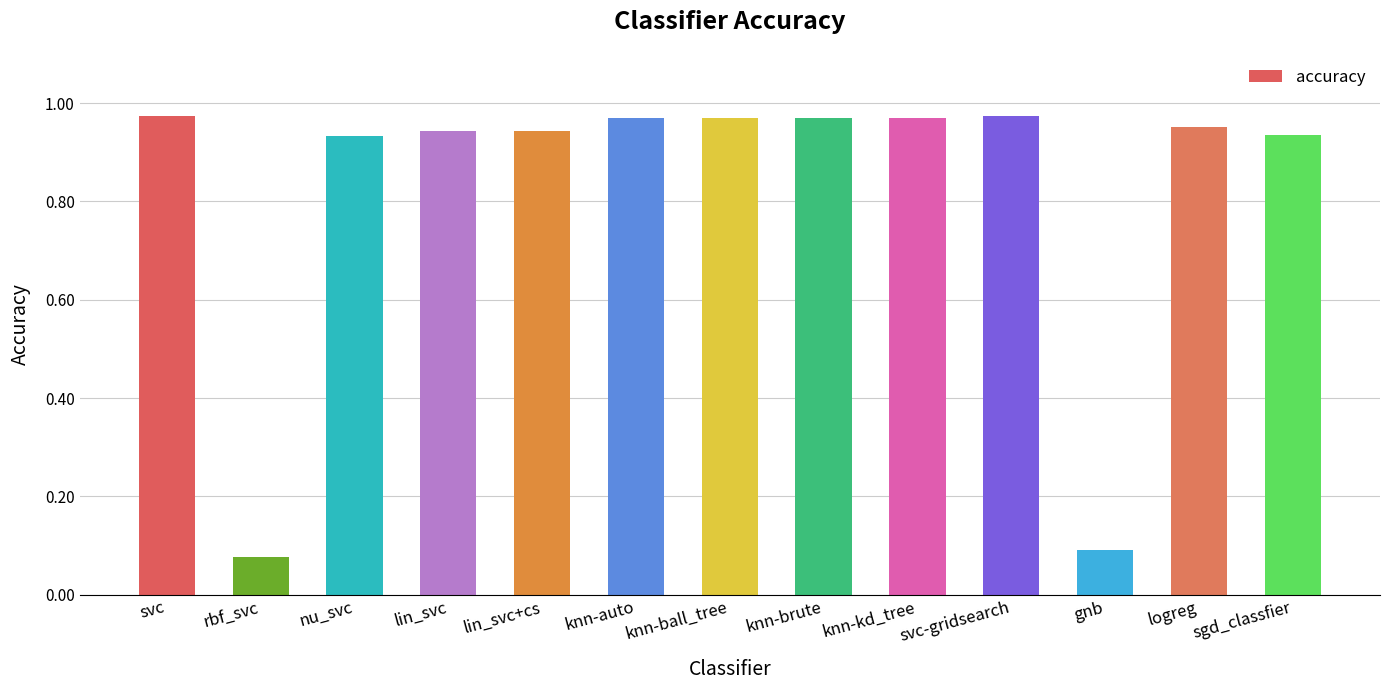

Are the bars horizontal?

No